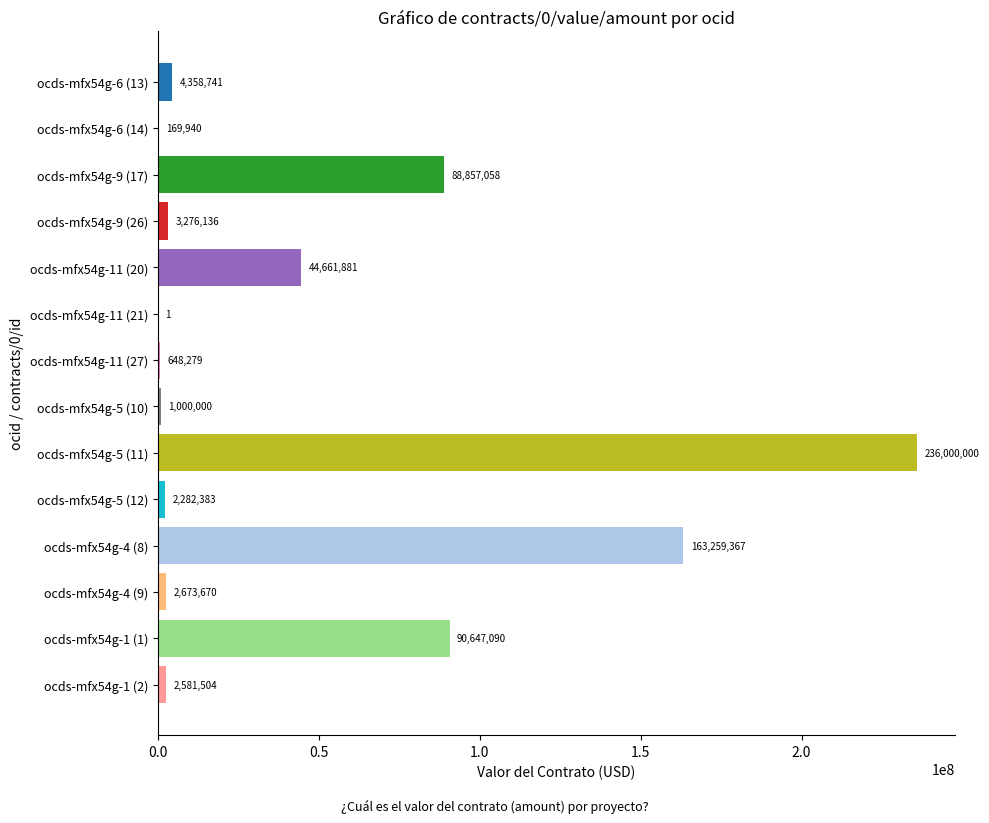

Between ocds-mfx54g-11 (21) and ocds-mfx54g-1 (1), which is larger?

ocds-mfx54g-1 (1)